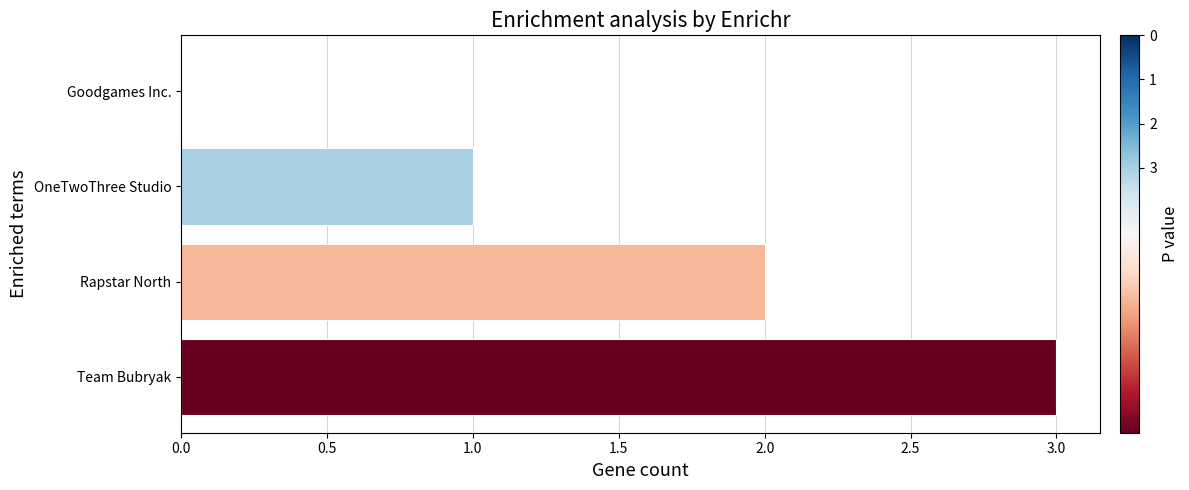

Which has a higher value, Goodgames Inc. or Team Bubryak?

Team Bubryak